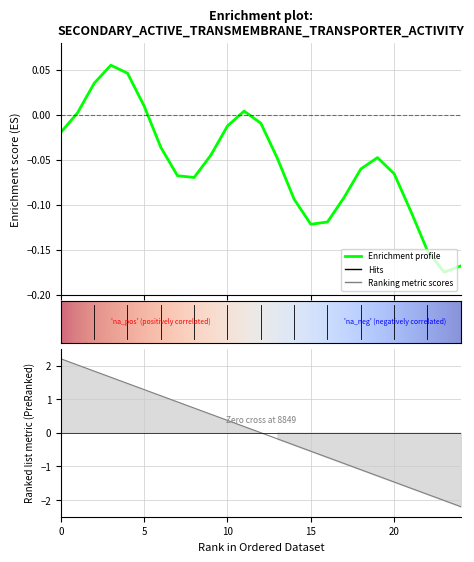

Reading right to left, transcribe all the data shown in this chart.

-2.2	-2.0	-1.8	-1.7	-1.5	-1.3	-1.1	-0.9	-0.7	-0.5	-0.4	-0.2	0.0	0.2	0.4	0.6	0.7	0.9	1.1	1.3	1.5	1.7	1.8	2.0	2.2